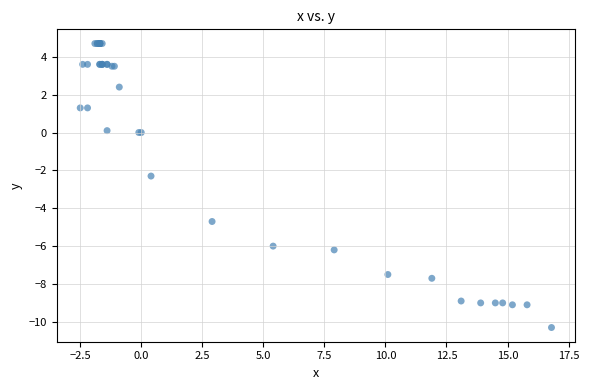

What Y value in the scatter plot is closest to -2?

-2.3